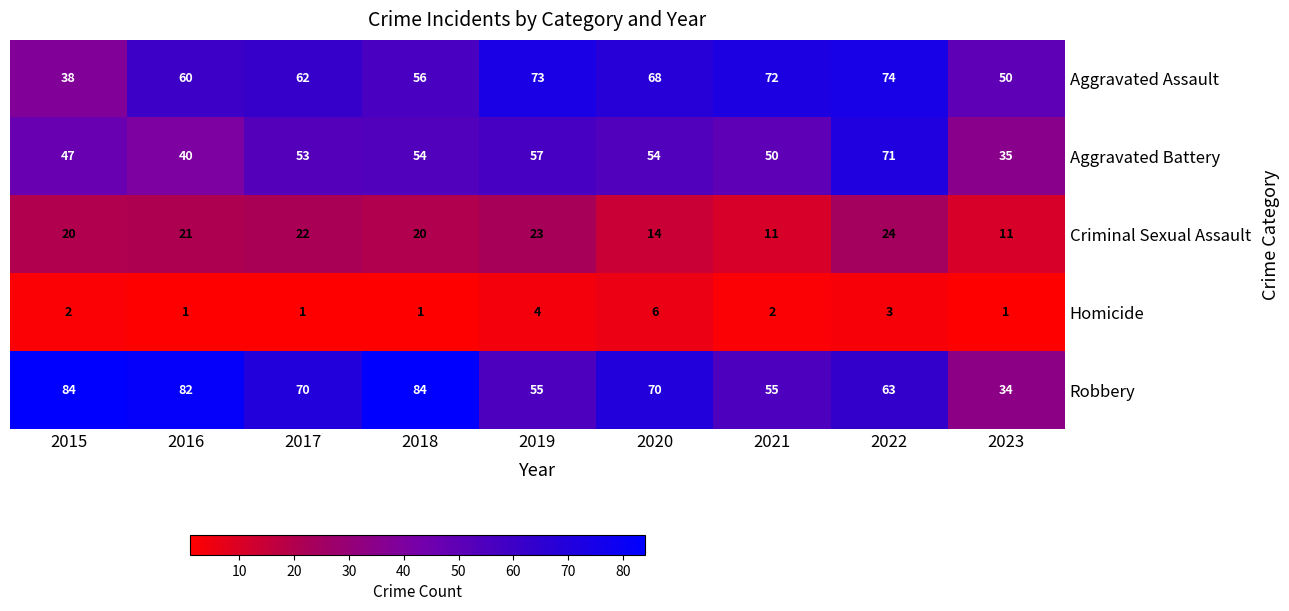

What is the difference between the highest and lowest values at 2023?

49